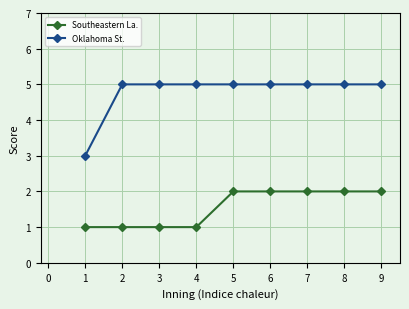

List the series in order of their overall mean, highest first.

Oklahoma St., Southeastern La.